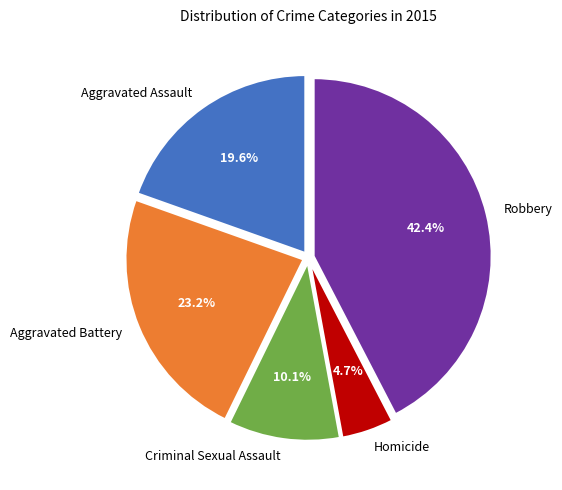

True or false: Robbery accounts for 42% of the total.

True